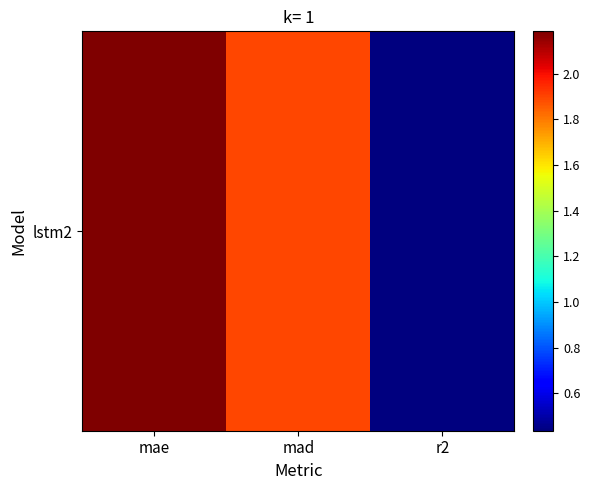

Reading right to left, transcribe all the data shown in this chart.

r2=0.4	mad=1.9	mae=2.2